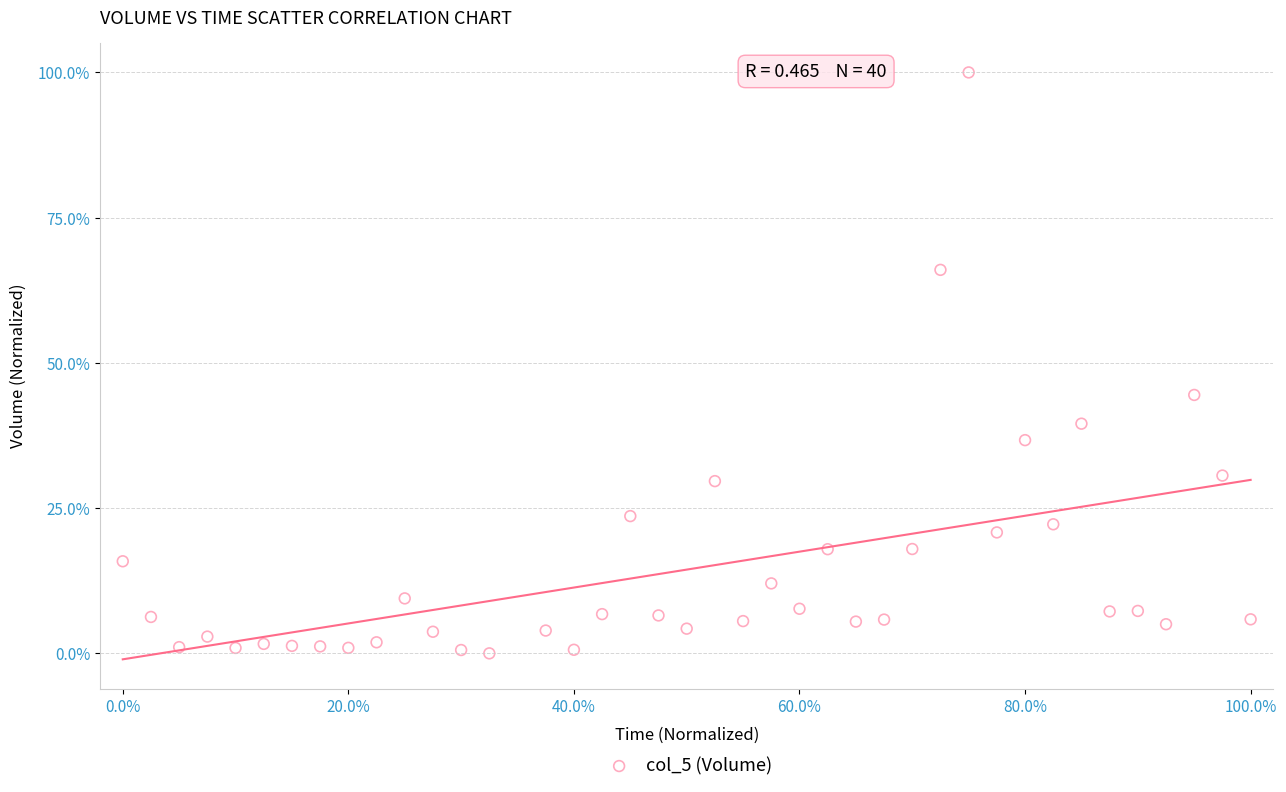

What Y value in the scatter plot is closest to 50?

44.5